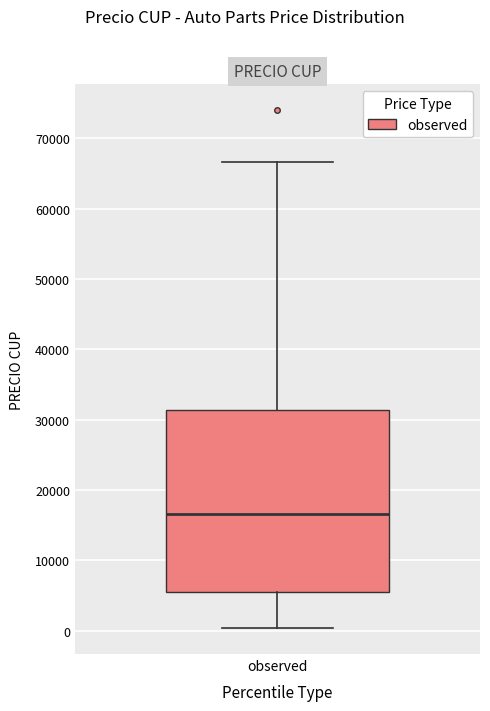

Where does the upper whisker of the box for observed end on the y-axis? The values are not printed on the chart, so give them approximately, as read against the axis.

67000